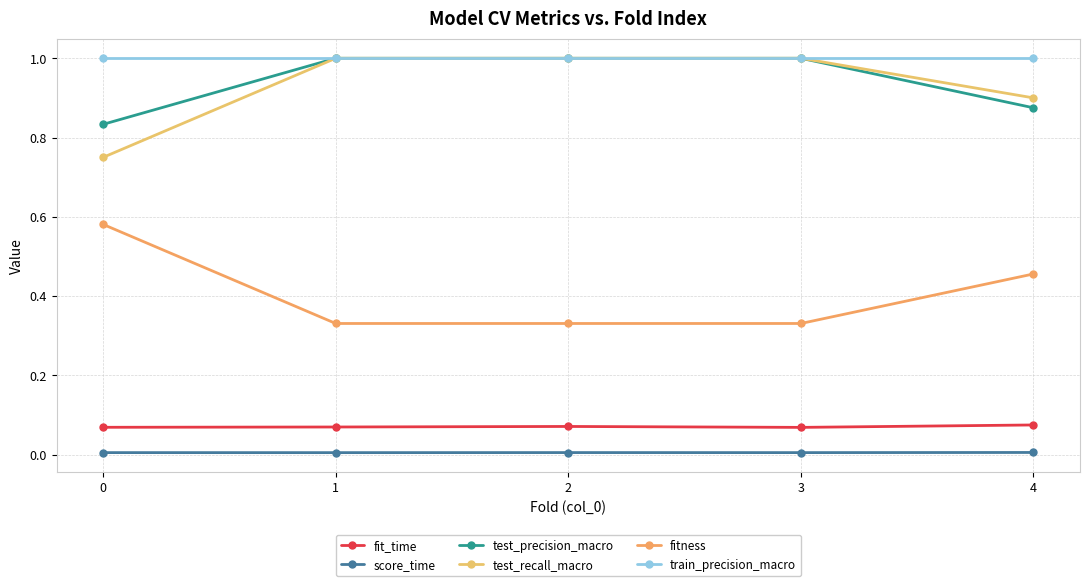

How many categories are shown in the chart?

5